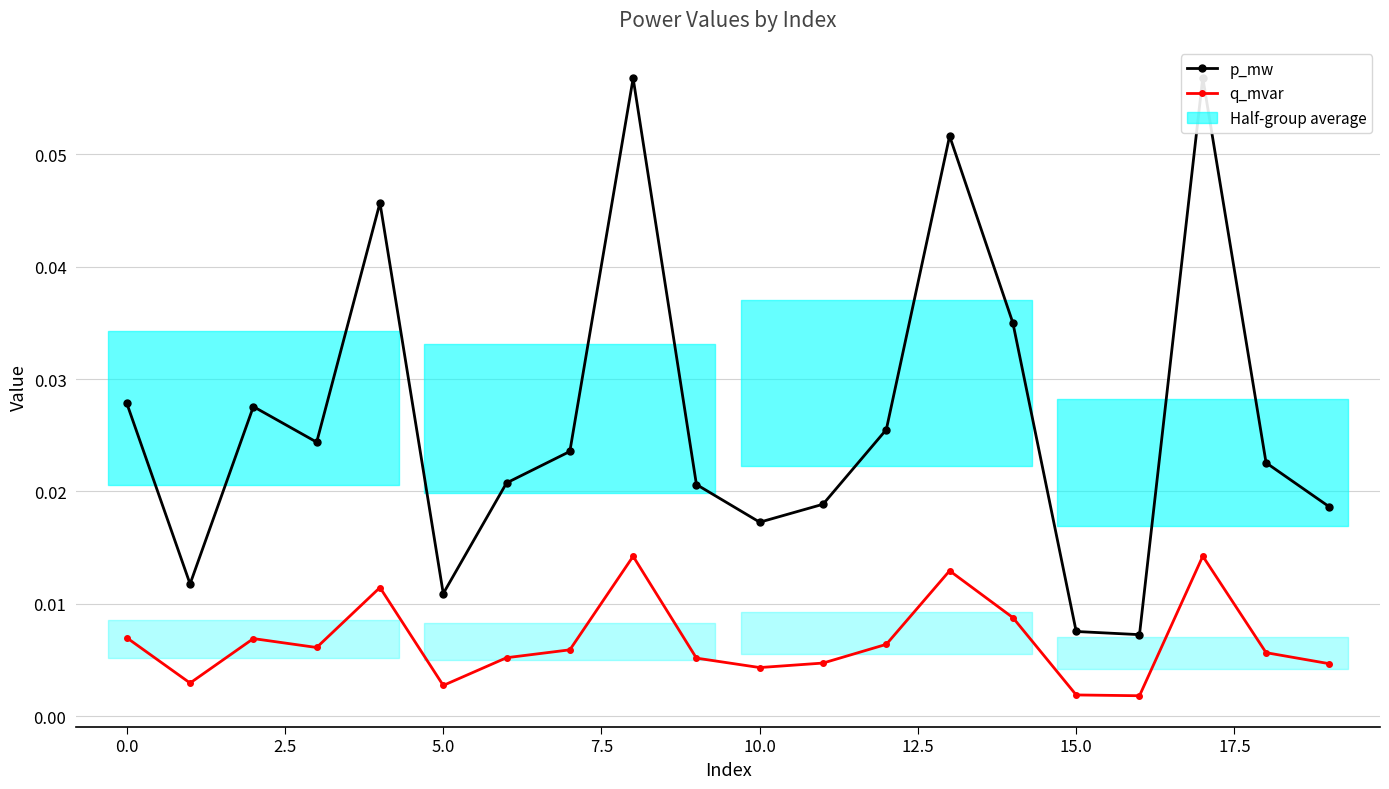

What is the label of the 17th point from the left?

16